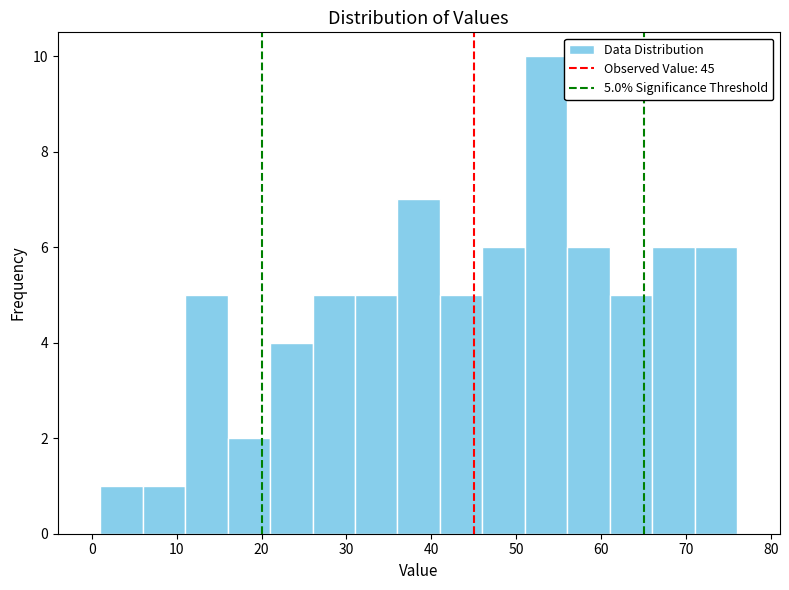

Which range on the x-axis has the tallest bar?

51 to 56